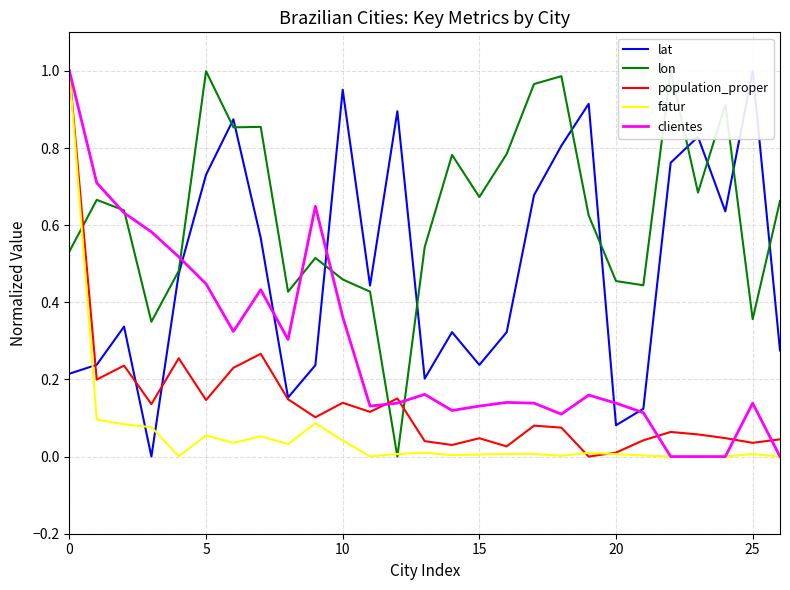

Reading right to left, extract all data points from this chart.

lat: 0.3	1.0	0.6	0.8	0.8	0.1	0.1	0.9	0.8	0.7	0.3	0.2	0.3	0.2	0.9	0.4	1.0	0.2	0.2	0.6	0.9	0.7	0.5	0.0	0.3	0.2	0.2
lon: 0.7	0.4	0.9	0.7	1.0	0.4	0.5	0.6	1.0	1.0	0.8	0.7	0.8	0.5	0.0	0.4	0.5	0.5	0.4	0.9	0.9	1.0	0.5	0.3	0.6	0.7	0.5
population_proper: 0.0	0.0	0.0	0.1	0.1	0.0	0.0	0.0	0.1	0.1	0.0	0.0	0.0	0.0	0.2	0.1	0.1	0.1	0.1	0.3	0.2	0.1	0.3	0.1	0.2	0.2	1.0
fatur: 0.0	0.0	0.0	0.0	0.0	0.0	0.0	0.0	0.0	0.0	0.0	0.0	0.0	0.0	0.0	0.0	0.0	0.1	0.0	0.1	0.0	0.1	0.0	0.1	0.1	0.1	1.0
clientes: 0.0	0.1	0.0	0.0	0.0	0.1	0.1	0.2	0.1	0.1	0.1	0.1	0.1	0.2	0.1	0.1	0.4	0.6	0.3	0.4	0.3	0.4	0.5	0.6	0.6	0.7	1.0